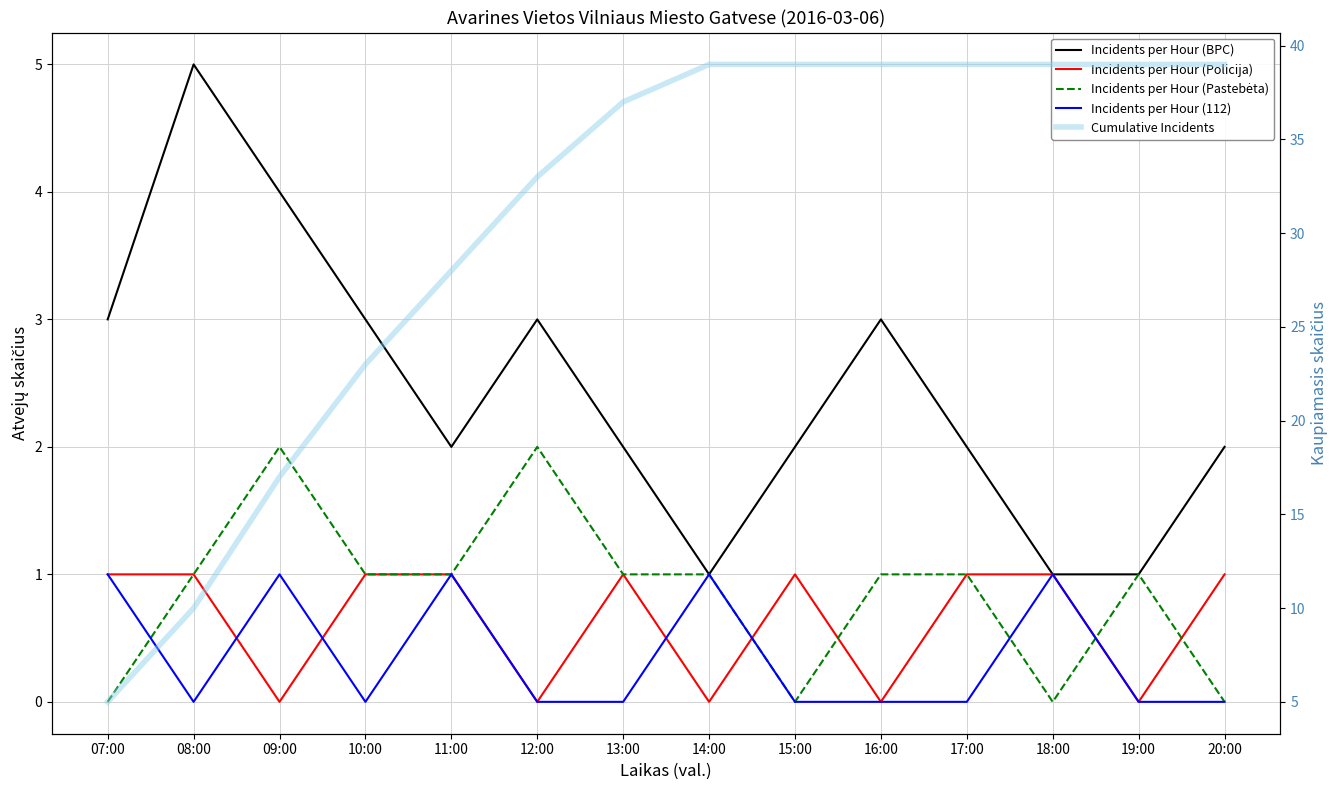

True or false: Incidents per Hour (112) and Incidents per Hour (BPC) intersect in this chart.

False